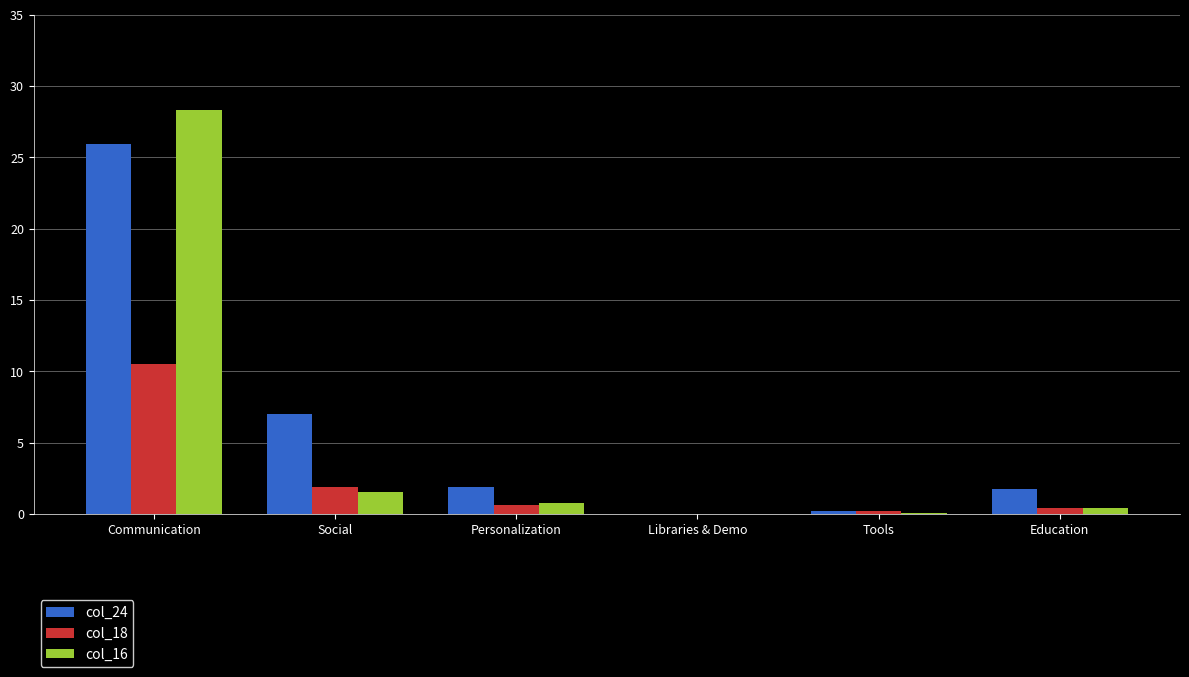

What is the spread (max minus min) of values at Social?

5.4